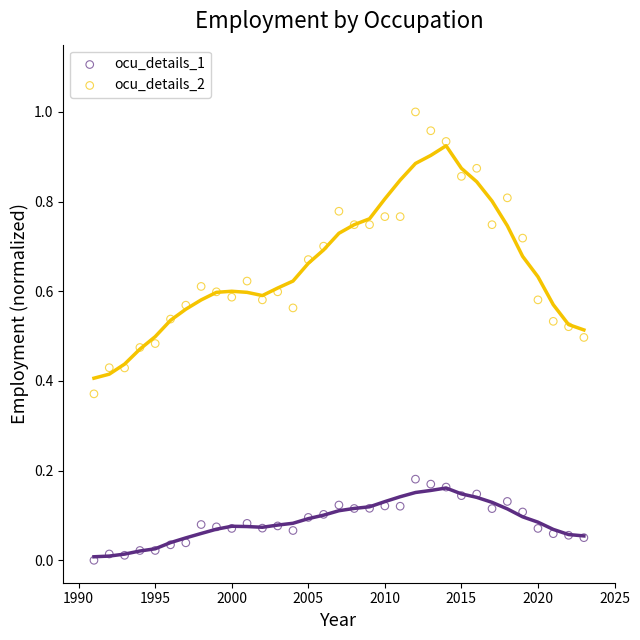

Which series contains the highest Y value?

ocu_details_2